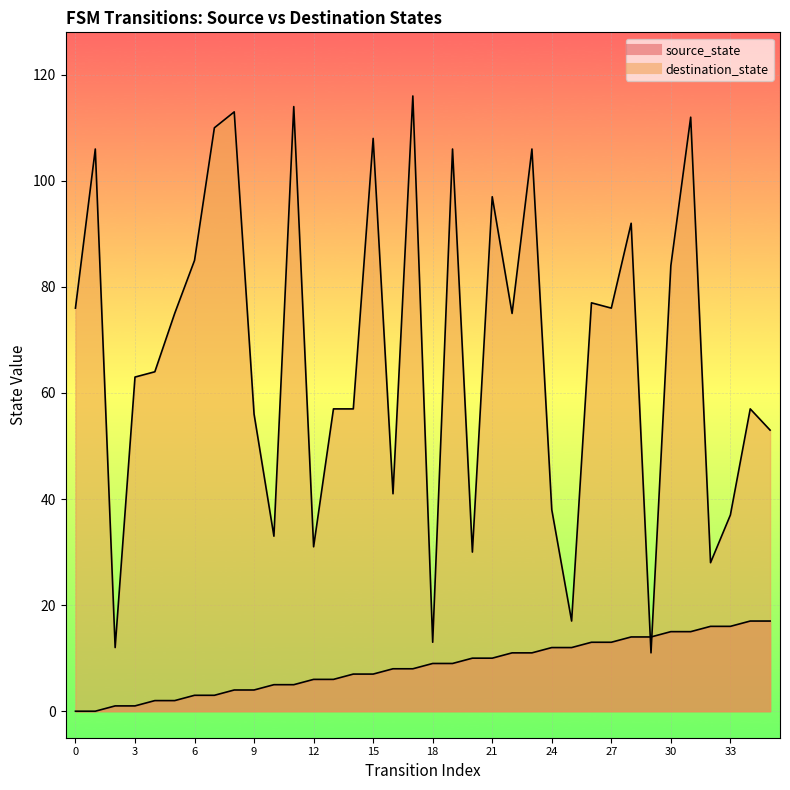

Reading right to left, list all the values displayed in this chart.

source_state: 35=17	34=17	33=16	32=16	31=15	30=15	29=14	28=14	27=13	26=13	25=12	24=12	23=11	22=11	21=10	20=10	19=9	18=9	17=8	16=8	15=7	14=7	13=6	12=6	11=5	10=5	9=4	8=4	7=3	6=3	5=2	4=2	3=1	2=1	1=0	0=0
destination_state: 35=53	34=57	33=37	32=28	31=112	30=84	29=11	28=92	27=76	26=77	25=17	24=38	23=106	22=75	21=97	20=30	19=106	18=13	17=116	16=41	15=108	14=57	13=57	12=31	11=114	10=33	9=56	8=113	7=110	6=85	5=75	4=64	3=63	2=12	1=106	0=76